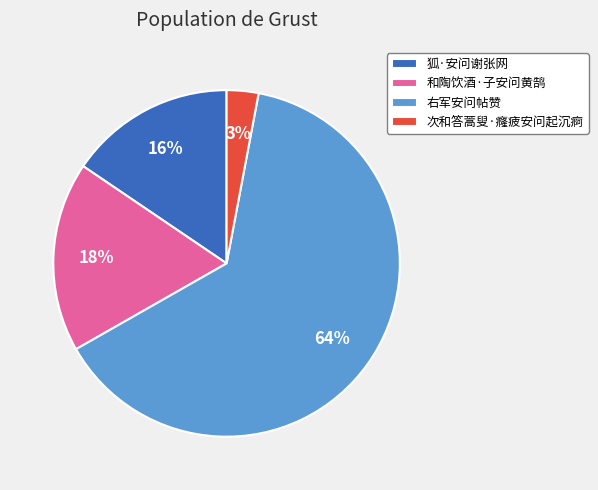

Is there a majority slice in this chart?

Yes